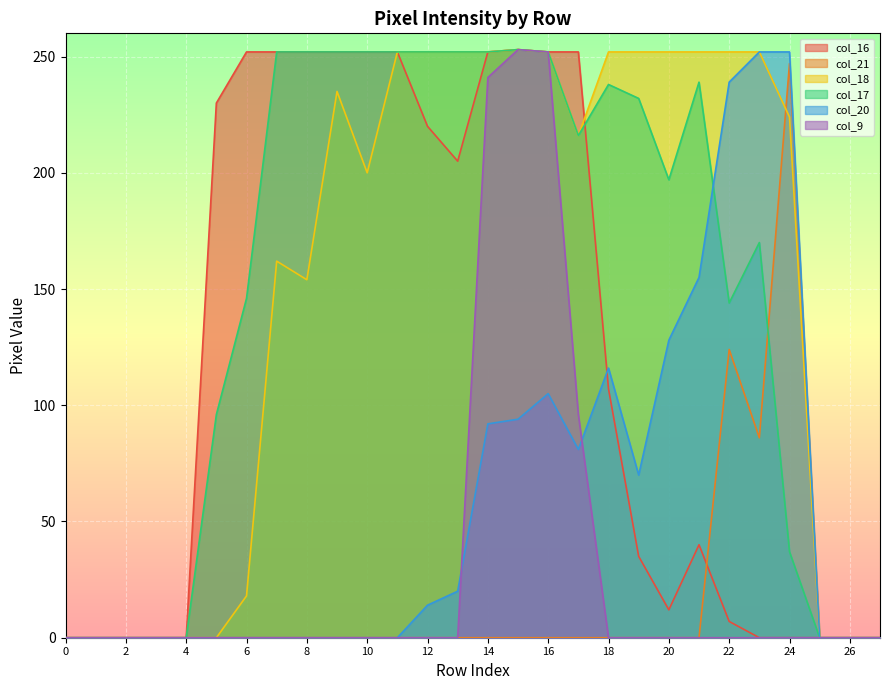

How many intersections are there between col_16 and col_18?

1